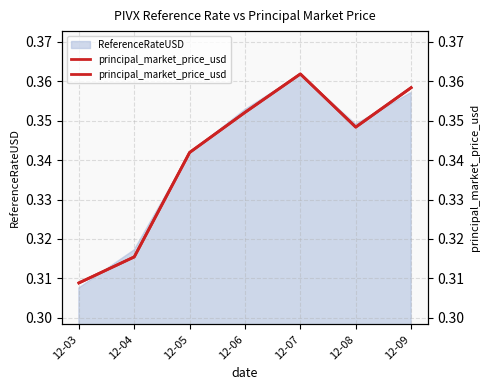

Where is the first local minimum?

12-08